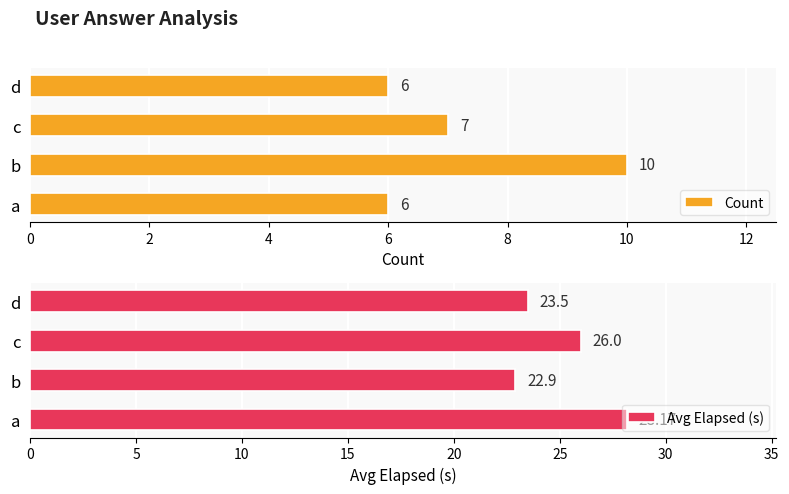

What value does the Count series have at c?

7